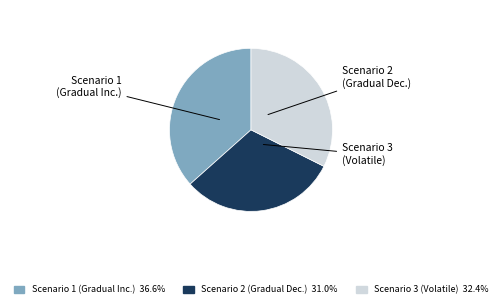

Do Scenario 3 (Volatile) 32.4% and Scenario 1 (Gradual Inc.) 36.6% together represent more than half of the pie?

Yes